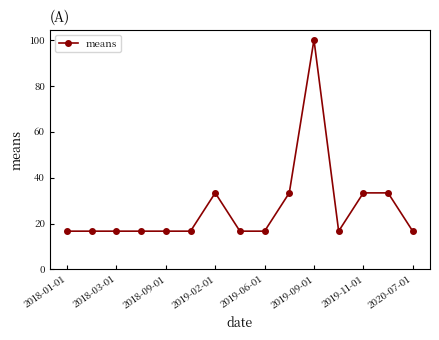

What is the value of the 11th point from the left?

100.0